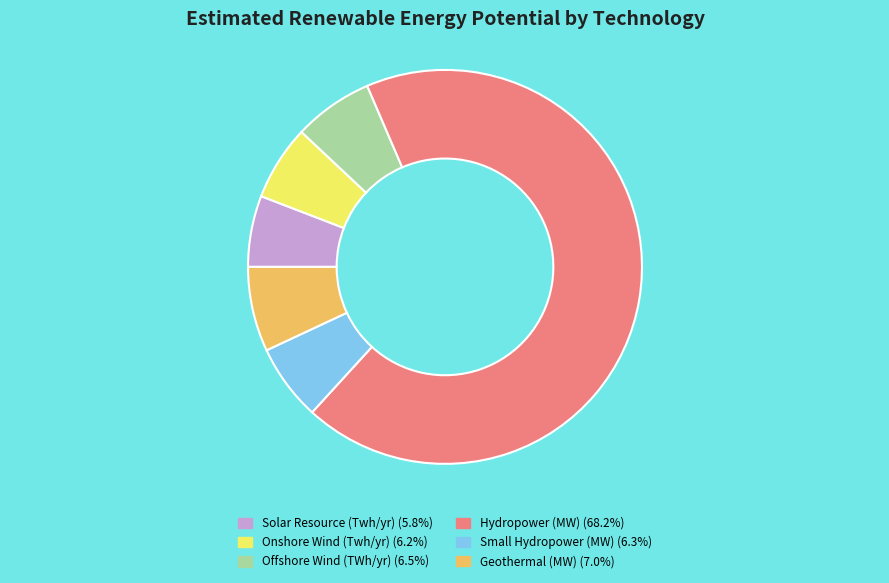

Do Hydropower (MW) and Solar Resource (Twh/yr) together represent more than half of the pie?

Yes